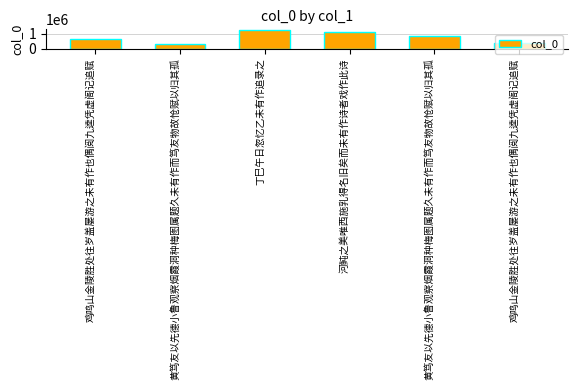

How many bars are there in total?

6